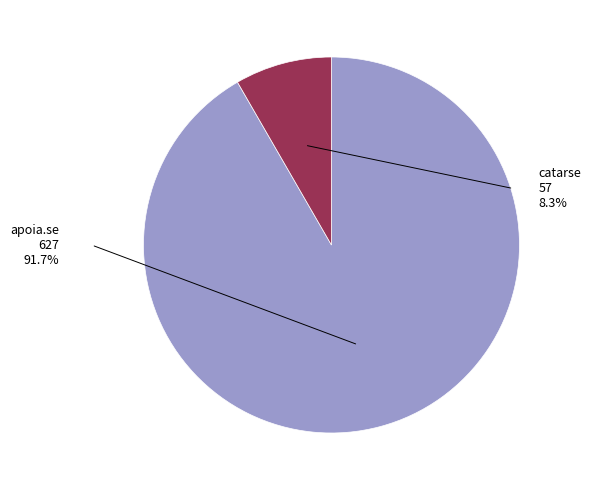

To the nearest percent, what is the average slice percentage?

50%